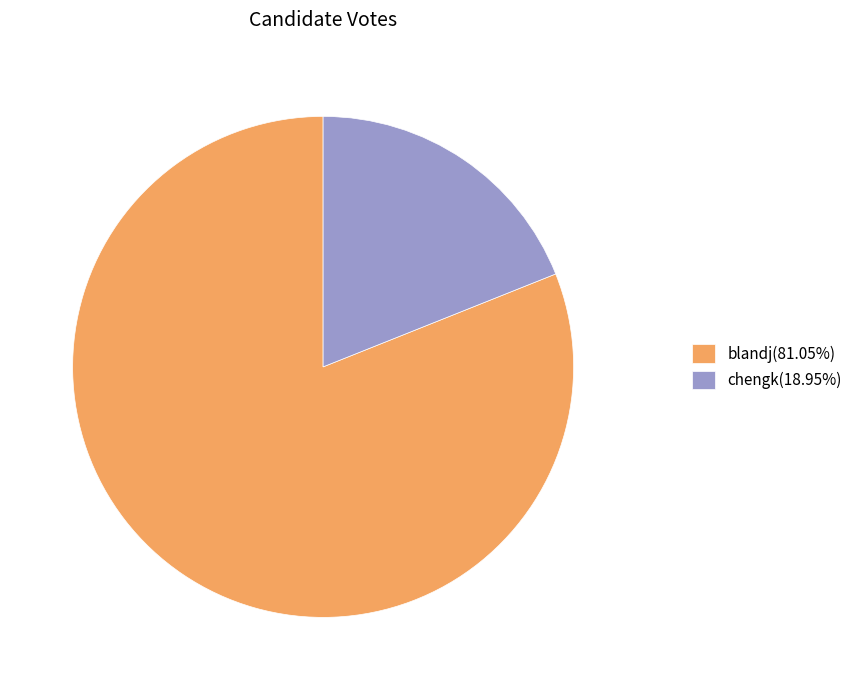

Is the sum of chengk(18.95%) and blandj(81.05%) greater than half?

Yes